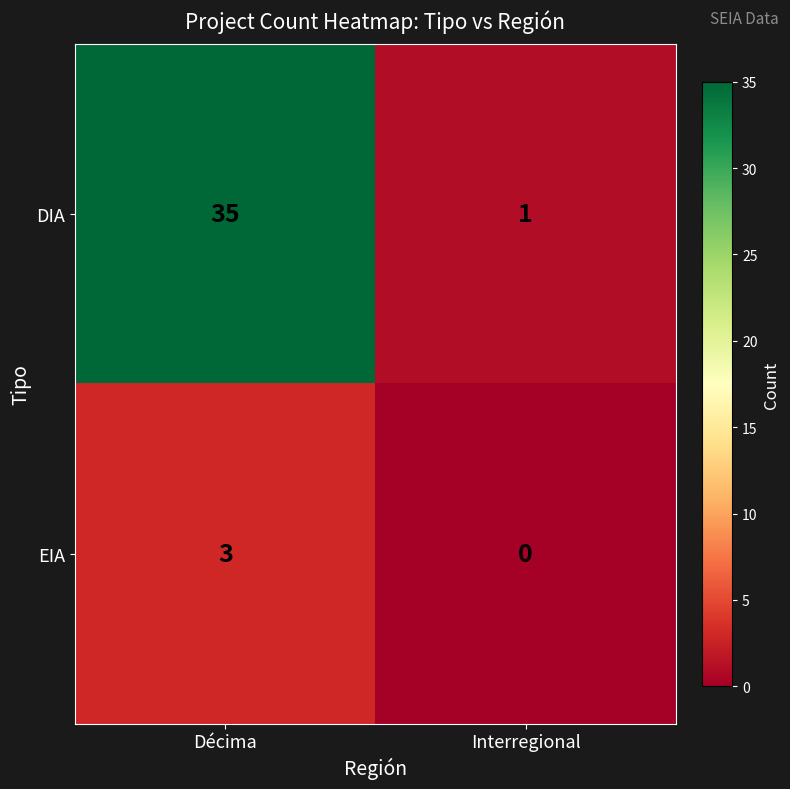

Reading left to right, what are all the values shown in this chart?

DIA: 35	1
EIA: 3	0